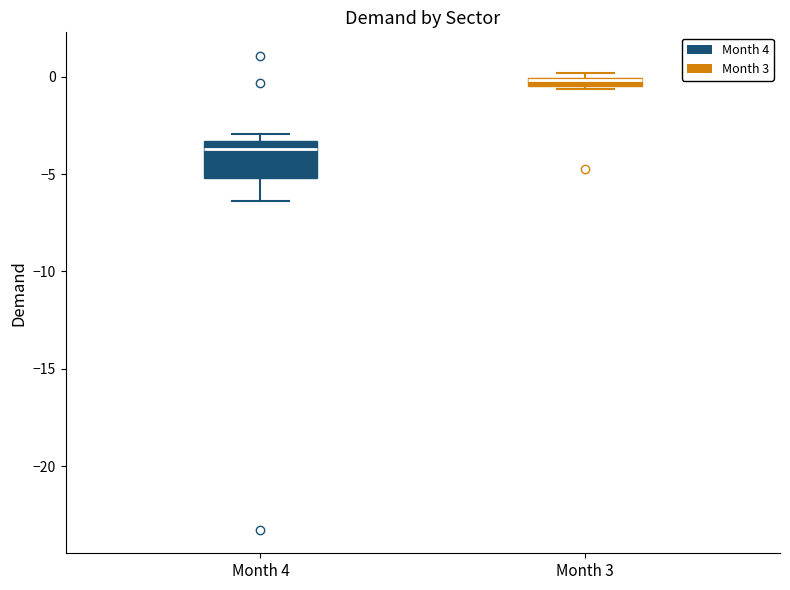

Comparing the boxes themselves (not the whiskers), which one is the tallest?

Month 4